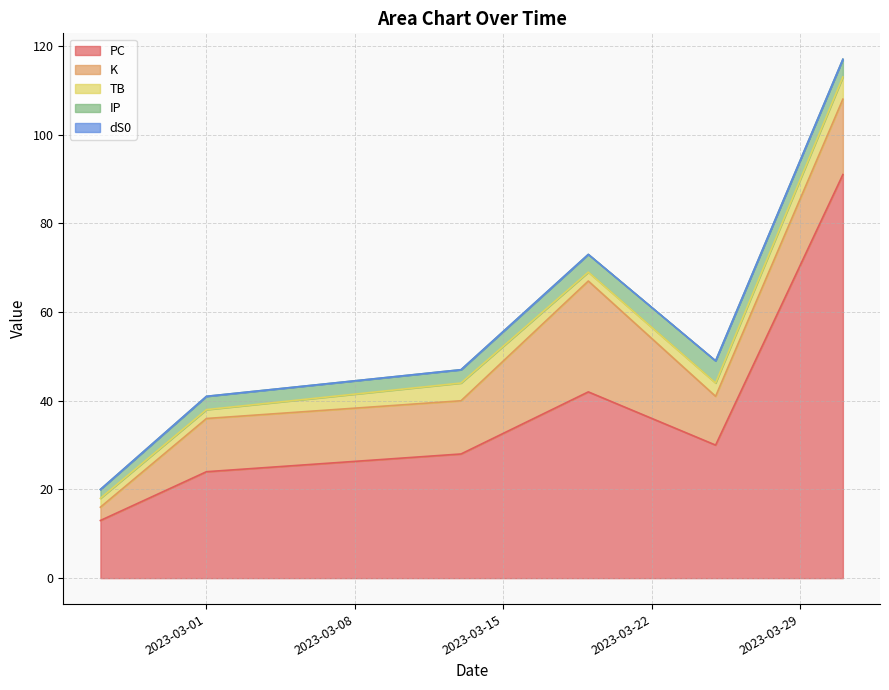

What is the average value of the PC series?

38